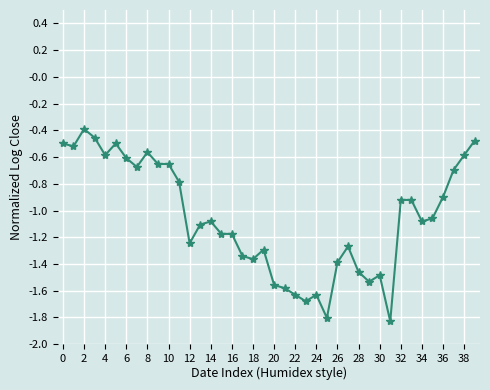

What is the greatest value displayed?

-0.4